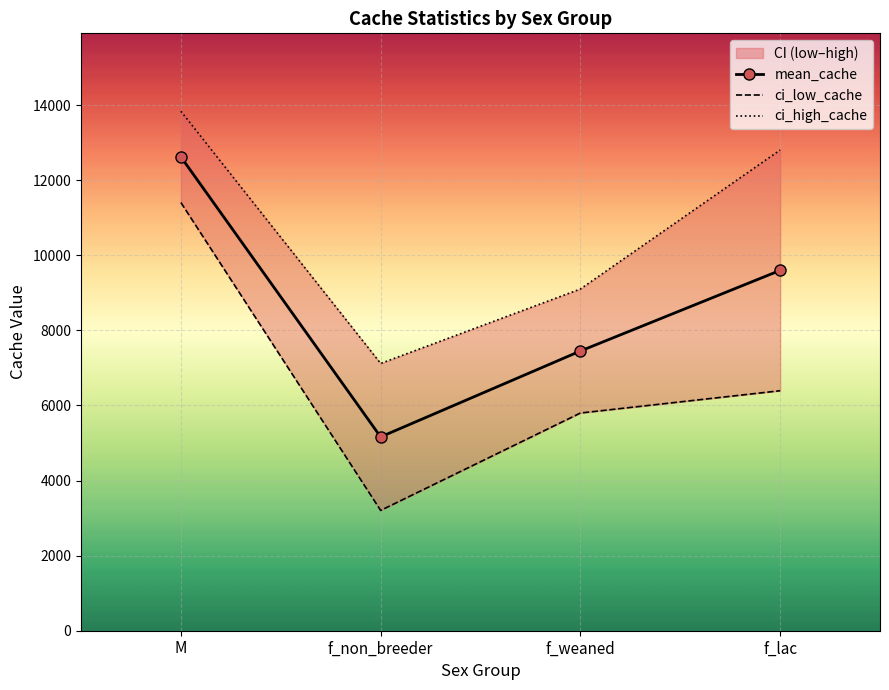

What is the difference between the ci_high_cache values at f_weaned and f_lac?

3702